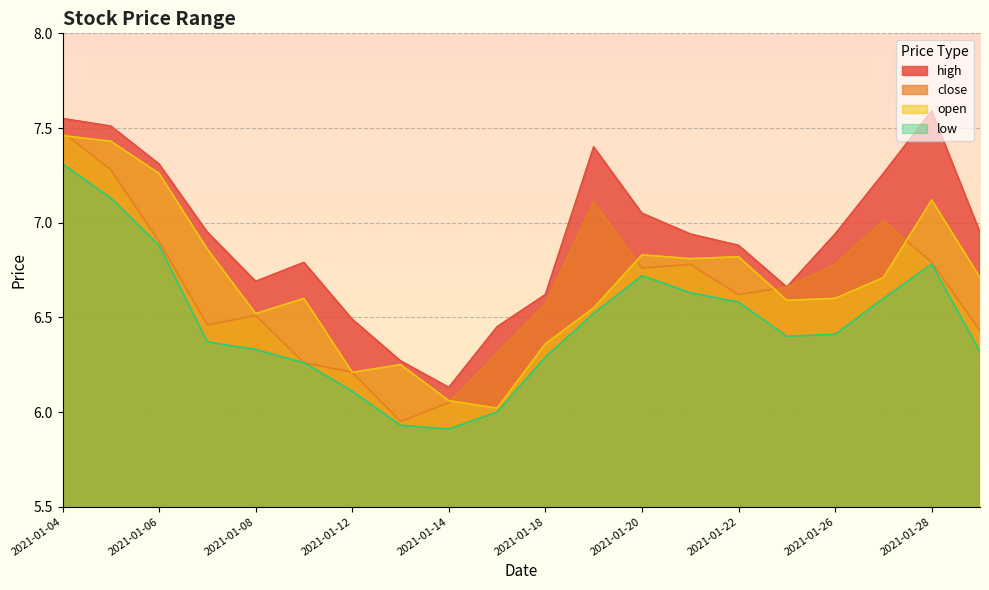

Which has a higher value, 2021-01-08 or 2021-01-27?

2021-01-27